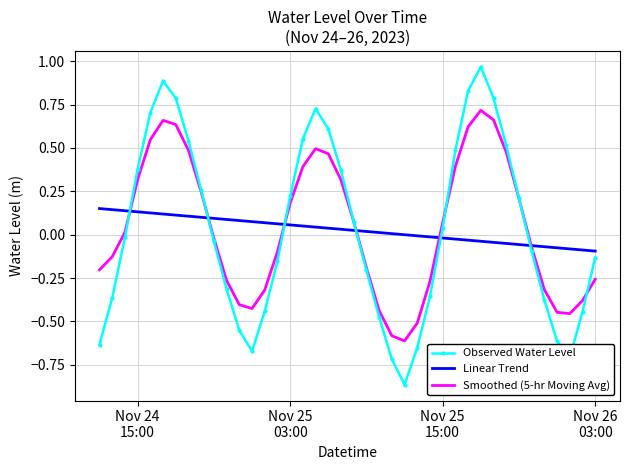

Which series has the widest spread of values?

Observed Water Level